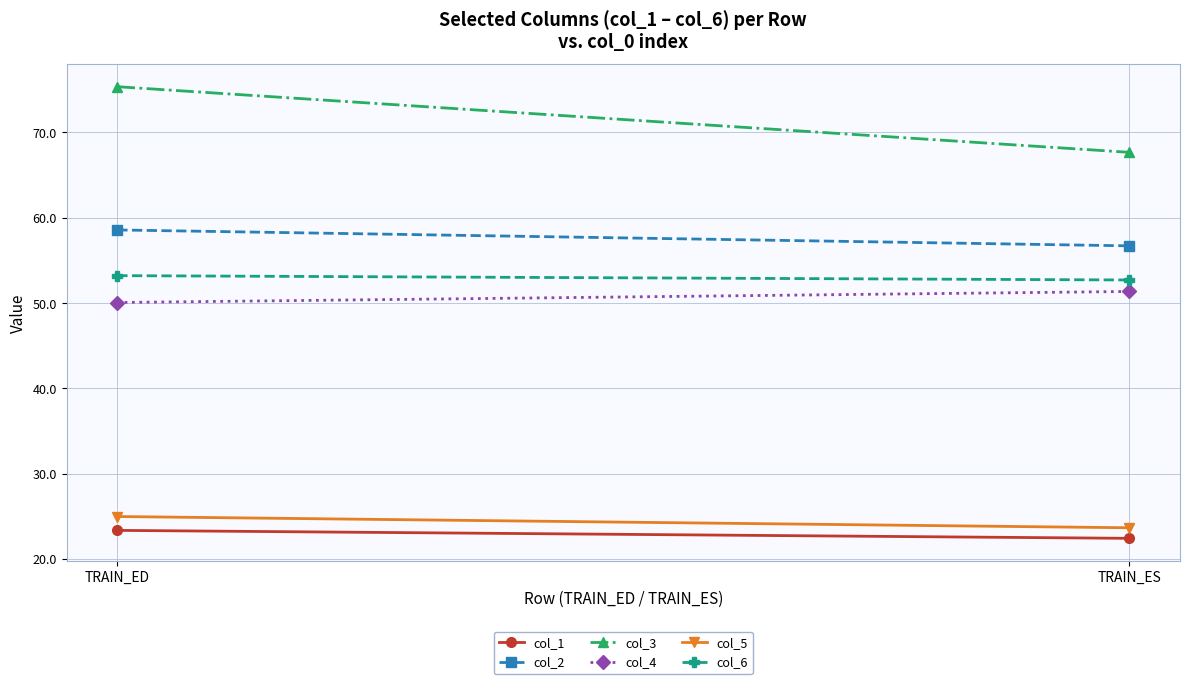

List the labels in order of col_4 value, largest first.

TRAIN_ES, TRAIN_ED